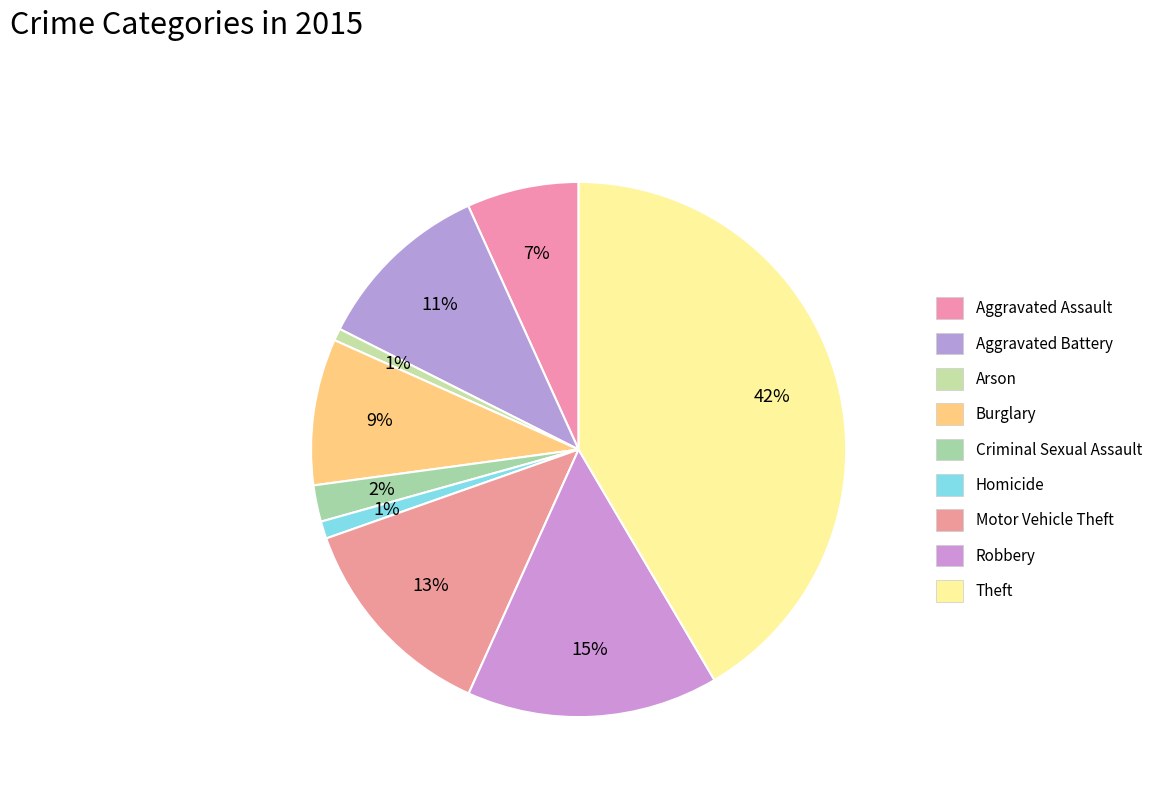

To the nearest percent, what is the difference between the largest and smallest slice percentages?

41%